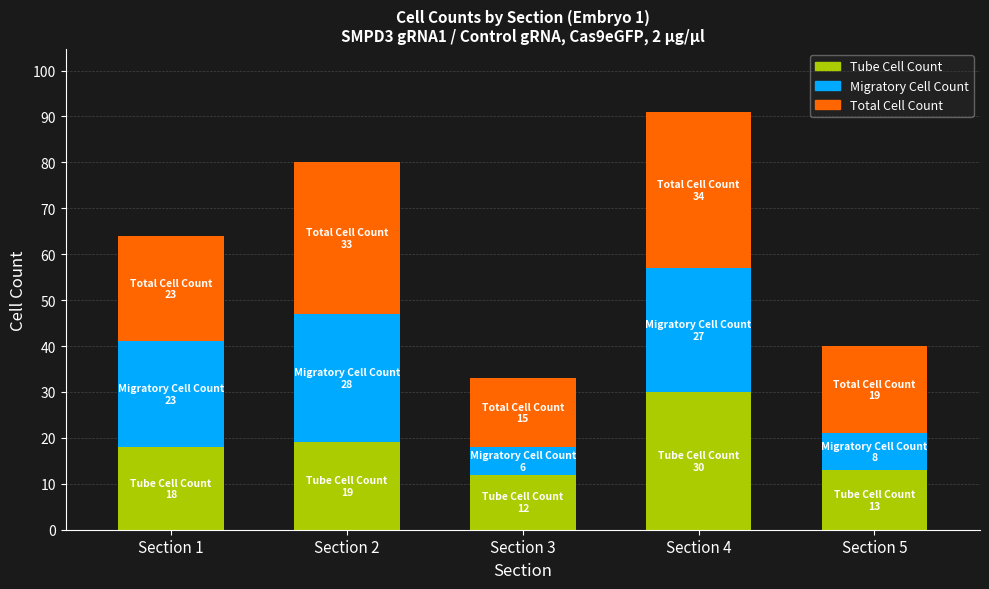

At which label does Tube Cell Count reach its peak?

Section 4